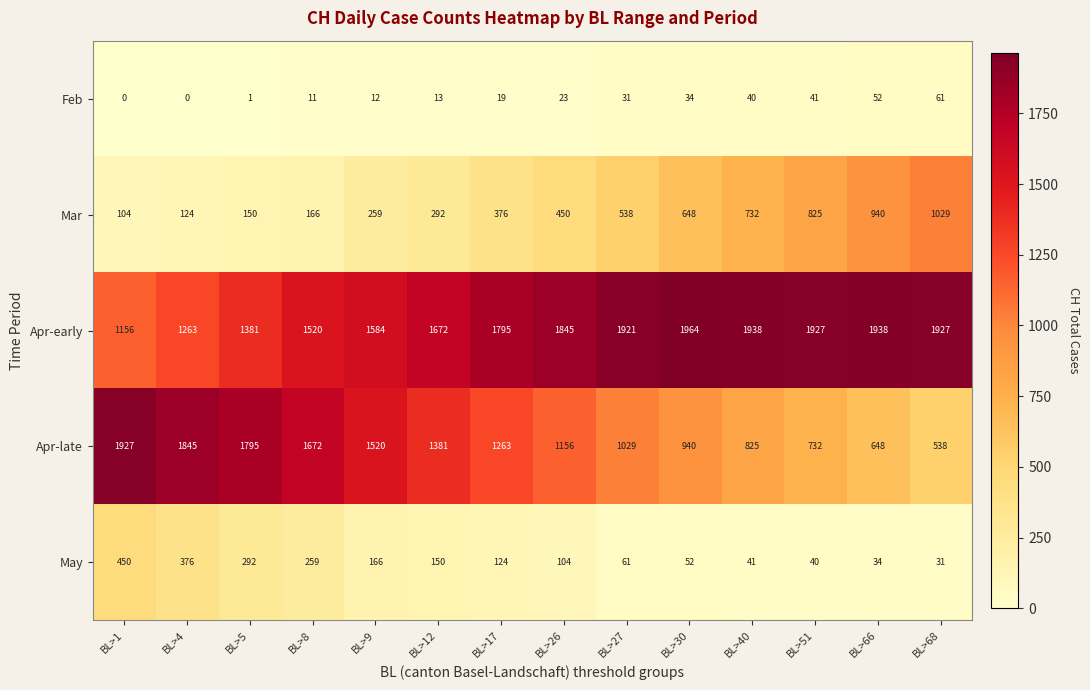

What is the sum of all Mar values?

6633